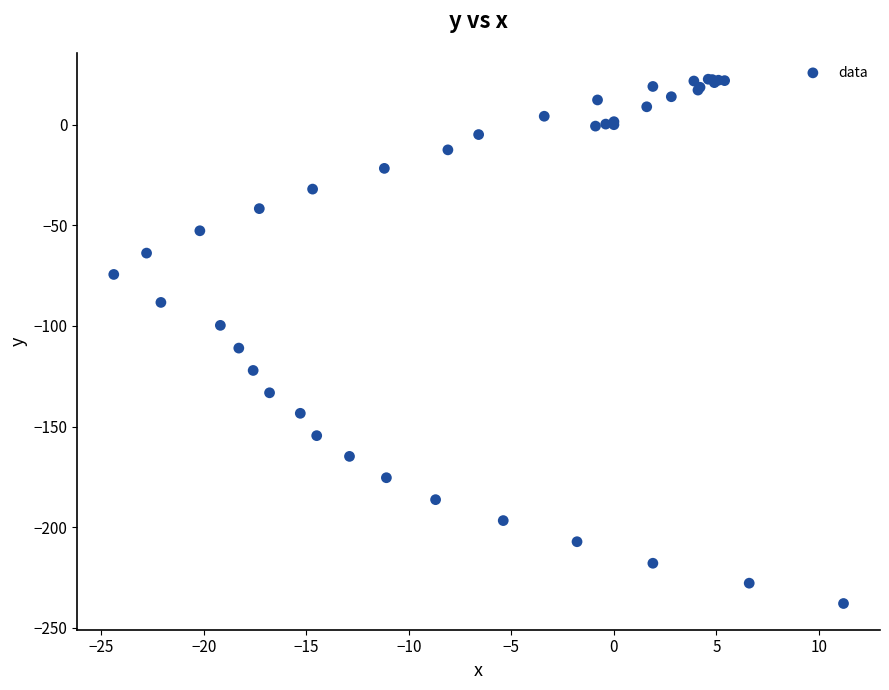

What Y value in the scatter plot is closest to -107?

-111.0